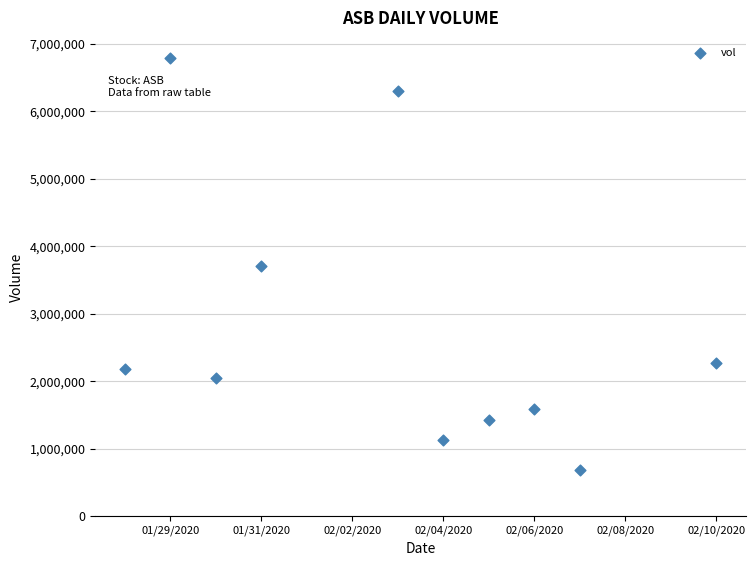

What is the range of X values (max minus min)?

13